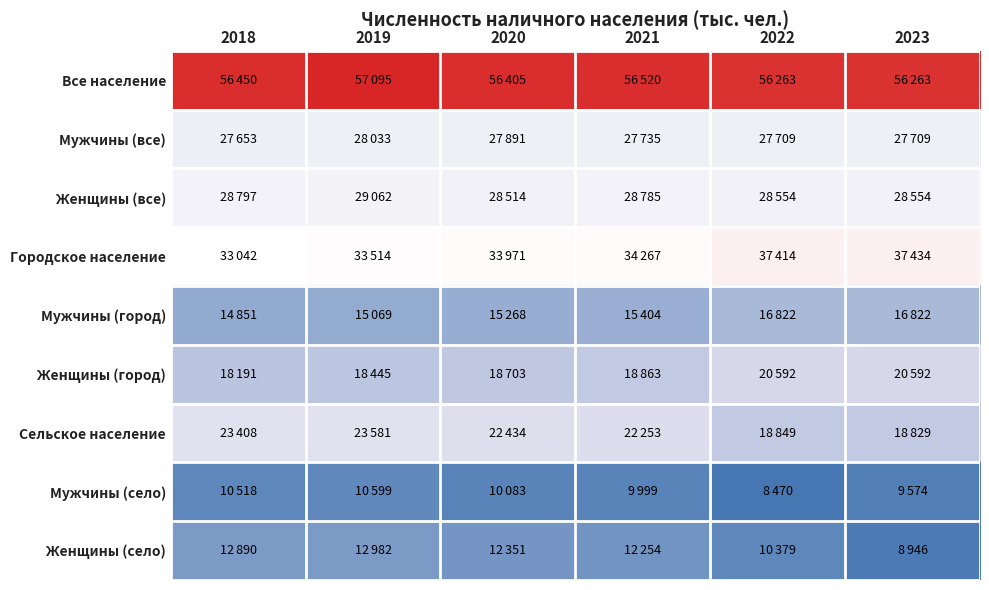

At 2020, list the series in order from smallest to largest.

Мужчины (село), Женщины (село), Мужчины (город), Женщины (город), Сельское население, Мужчины (все), Женщины (все), Городское население, Все население